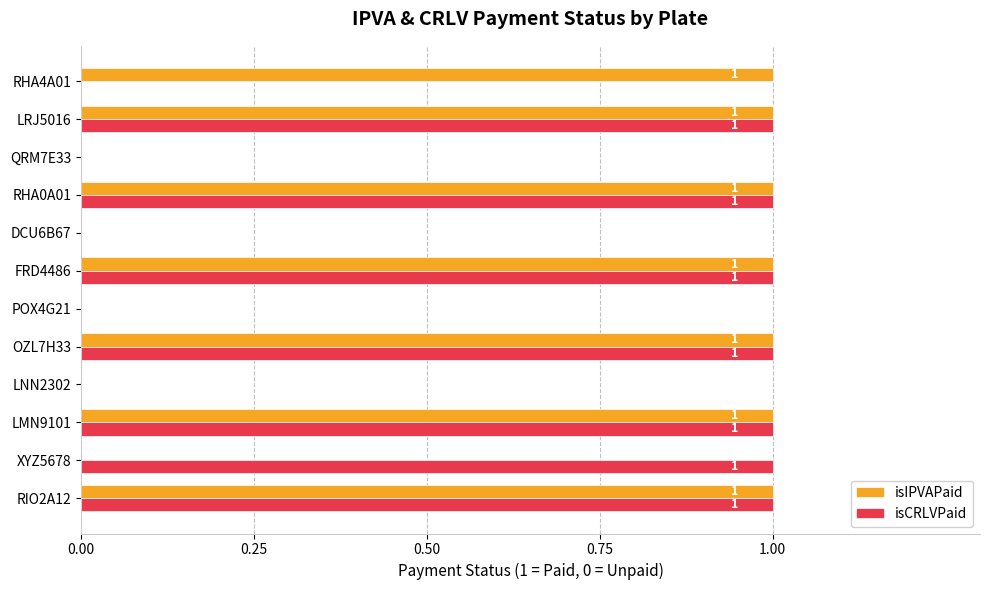

How many values in isCRLVPaid are above zero?

7